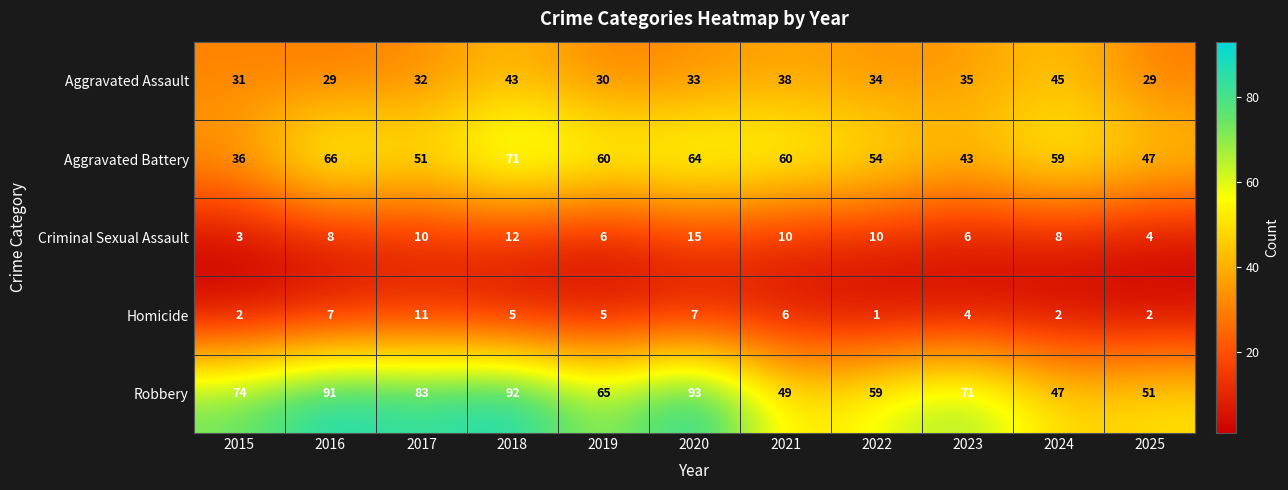

True or false: Homicide has a value of 0 at 2024.

False